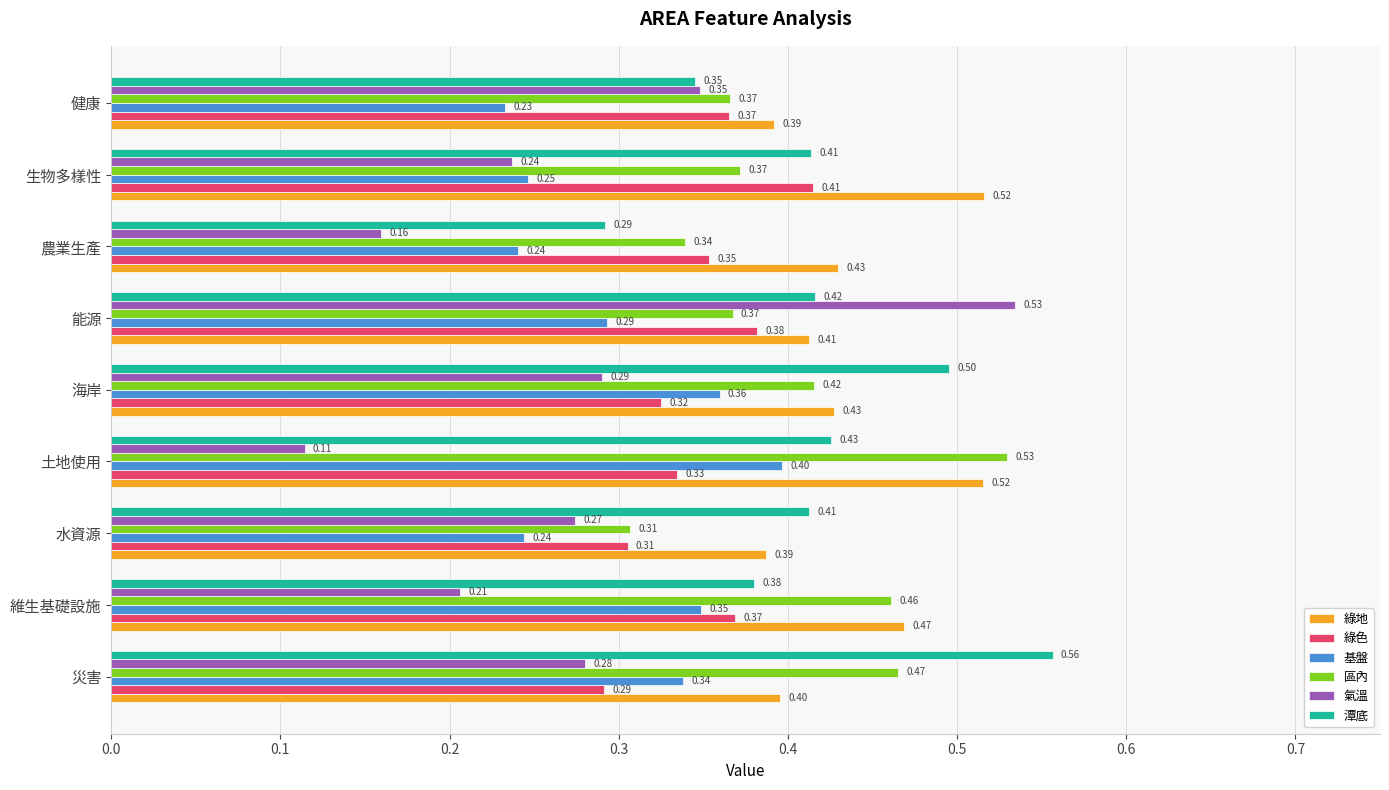

List the labels in order of 氣溫 value, largest first.

能源, 健康, 海岸, 災害, 水資源, 生物多樣性, 維生基礎設施, 農業生產, 土地使用